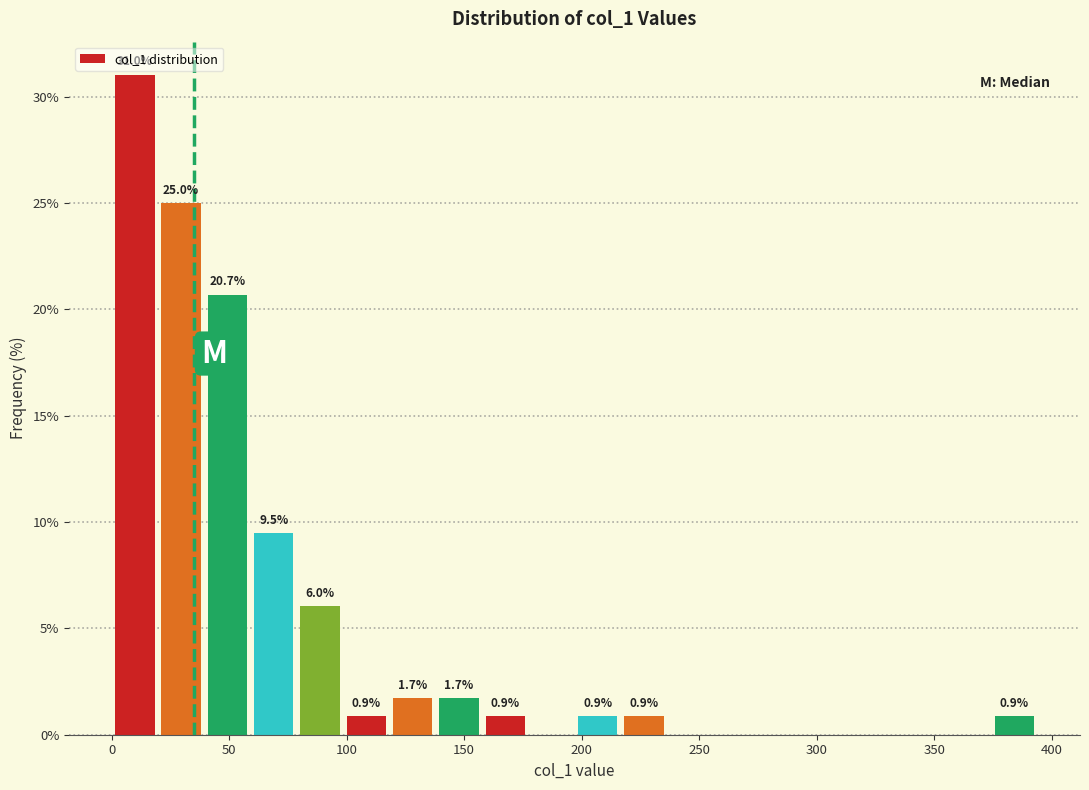

Read against the x-axis, roughly where is the centre of the tallest bar?

10